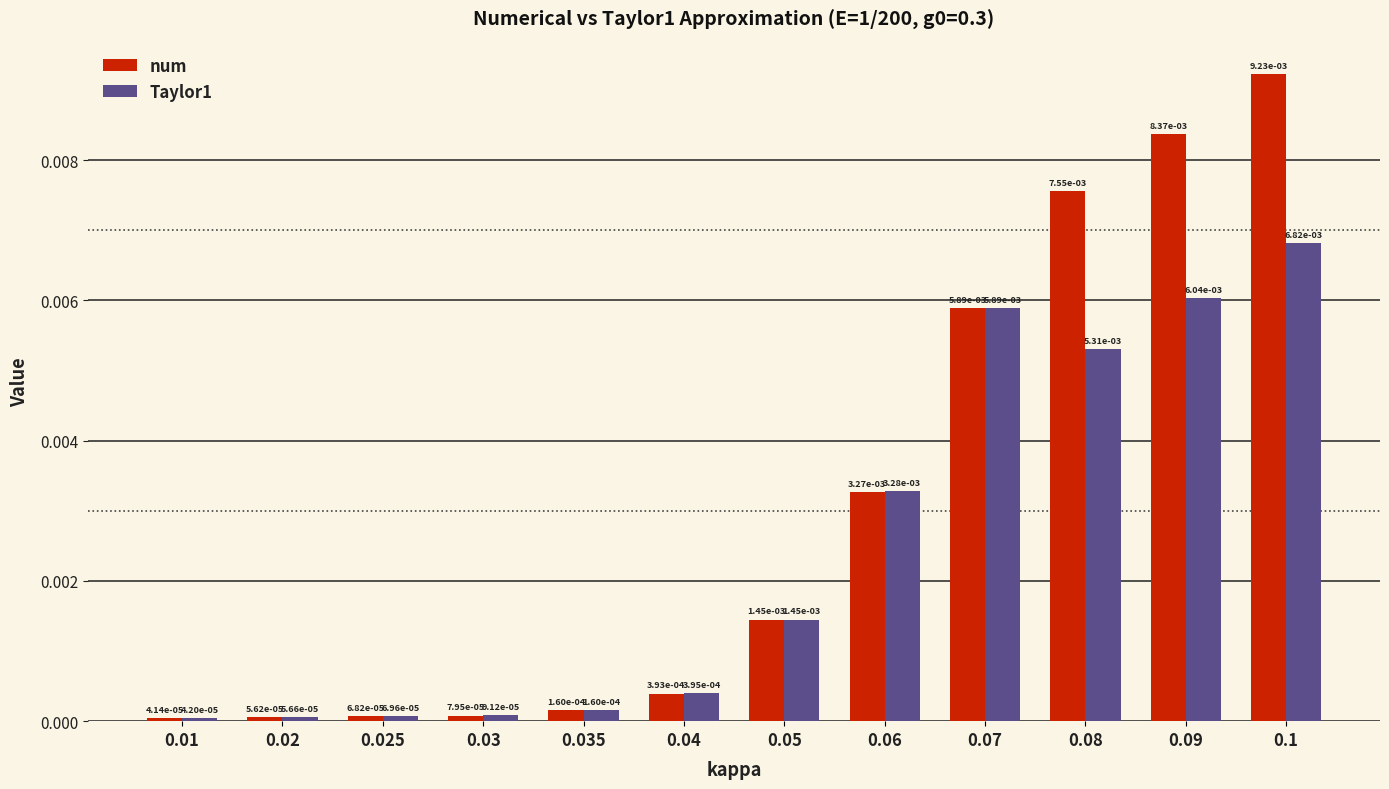

How many groups of bars are there?

12